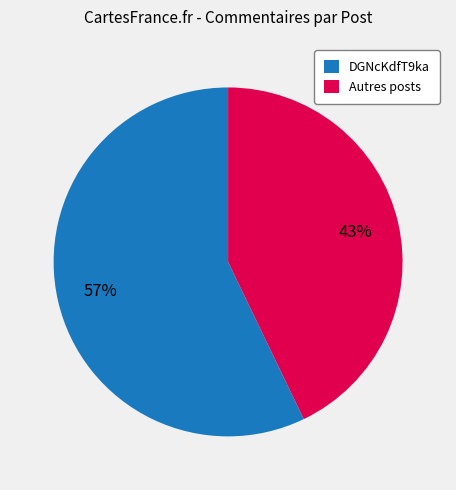

Count the number of slices in the pie.

2